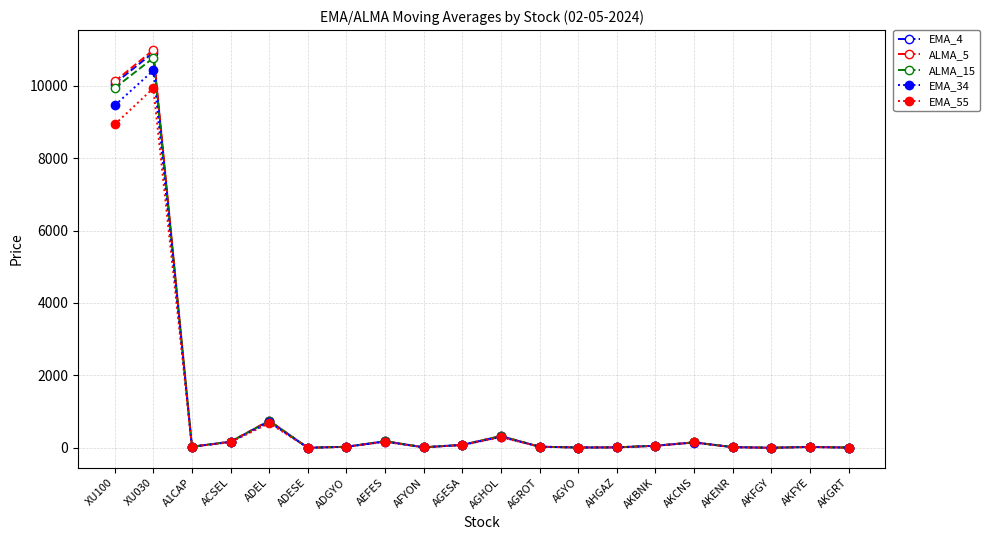

Where is the first local maximum for EMA_34?

XU030